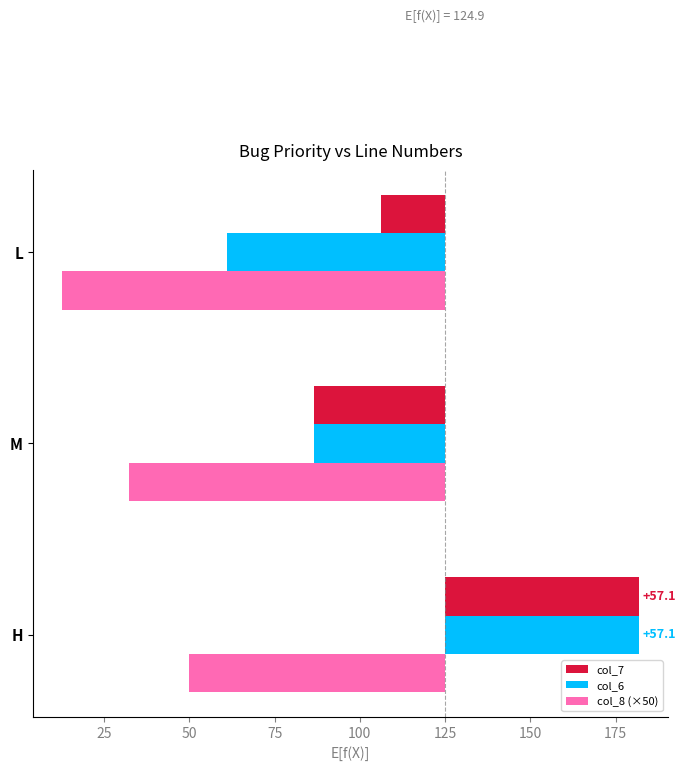

The value of col_7 at L is -18.8. True or false?

True